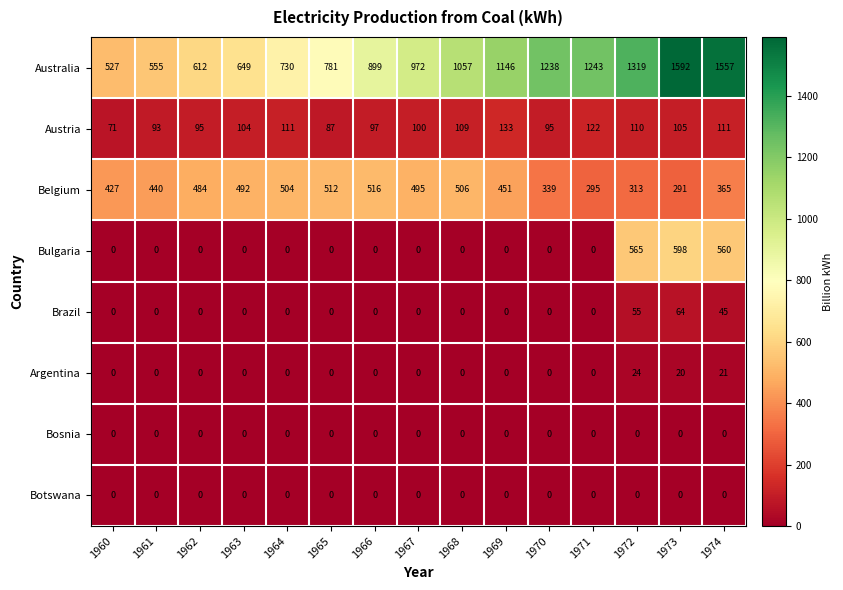

What is the total value across all series at 1974?

2659